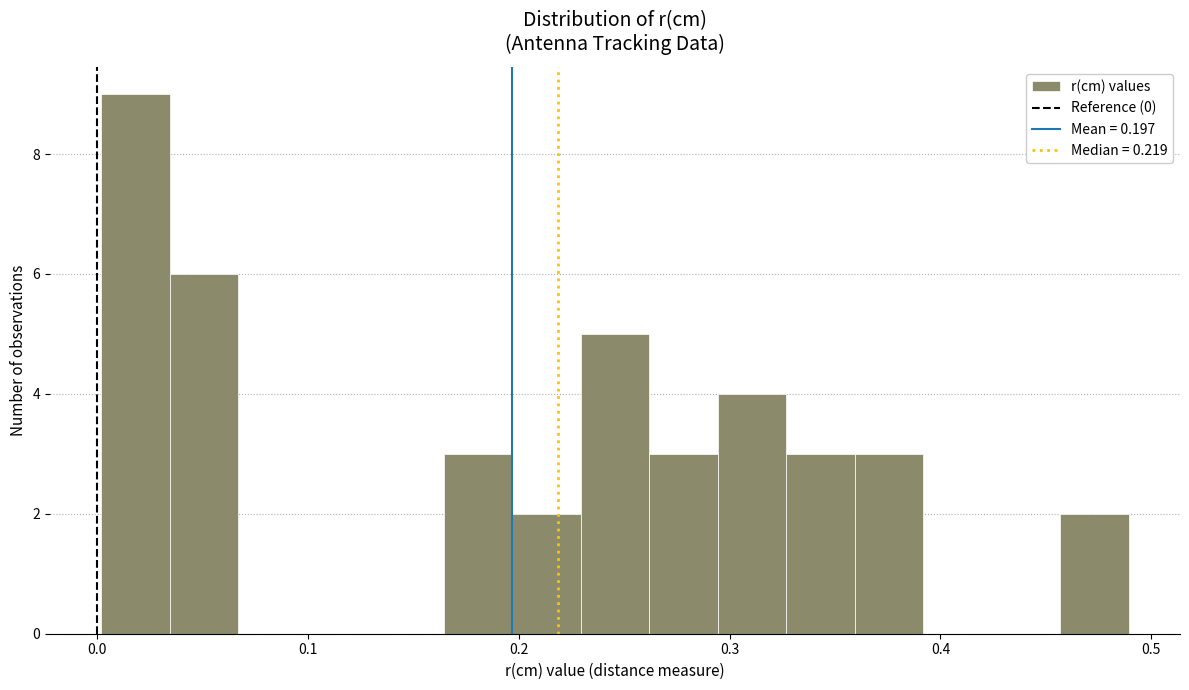

Read against the x-axis, roughly where is the centre of the tallest bar?

0.02